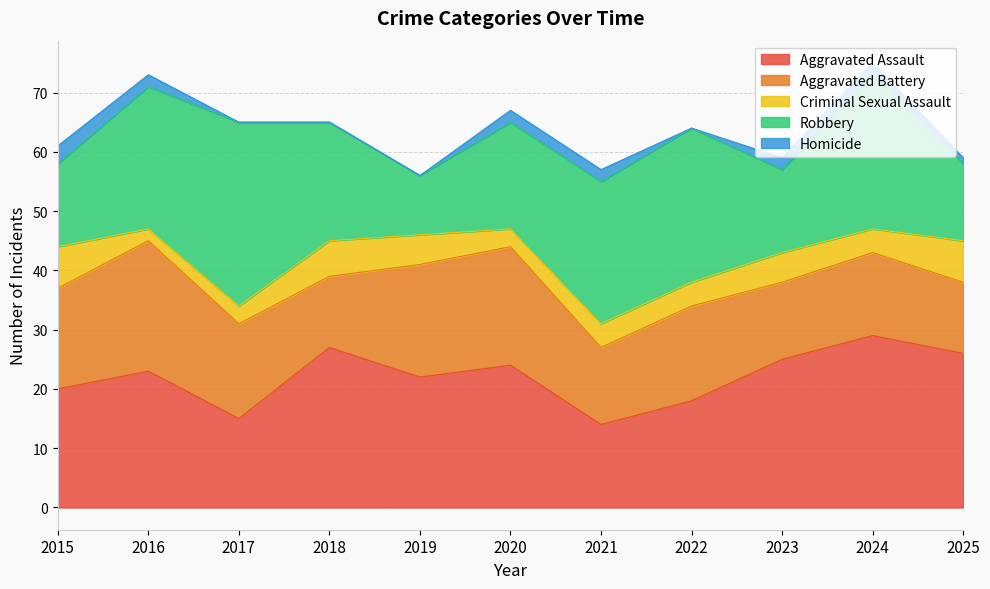

How many interior local valleys does the Aggravated Battery series have?

3